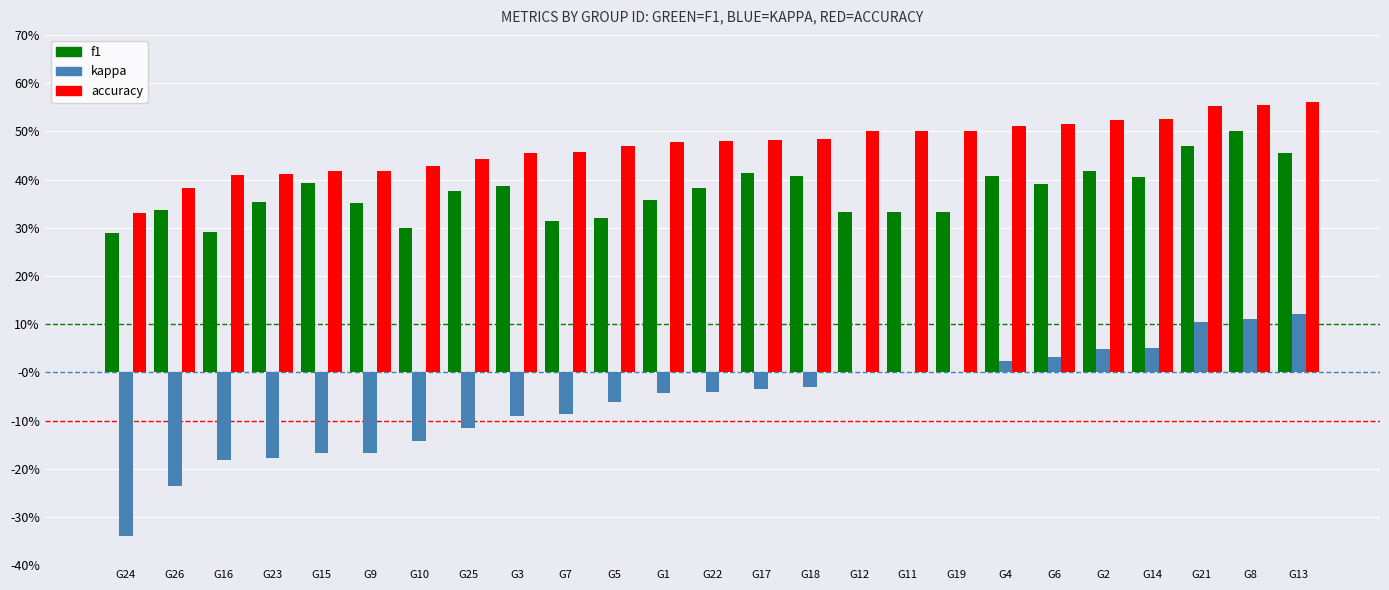

Are the bars grouped side by side (vs. stacked)?

Yes